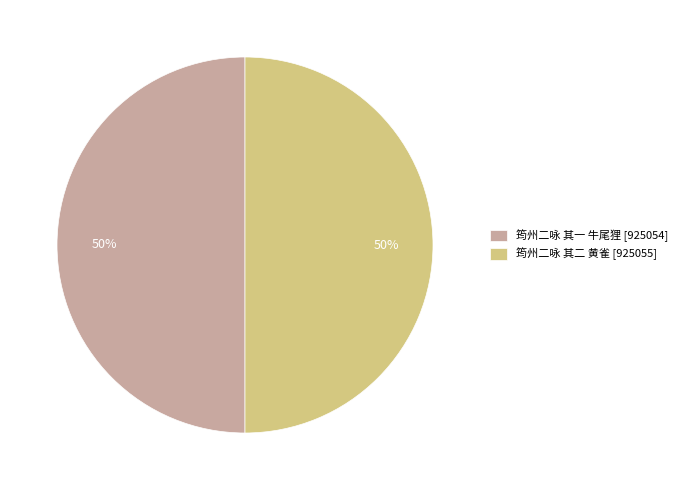

Combined, do 筠州二咏 其一 牛尾狸 [925054] and 筠州二咏 其二 黄雀 [925055] account for over 50%?

Yes